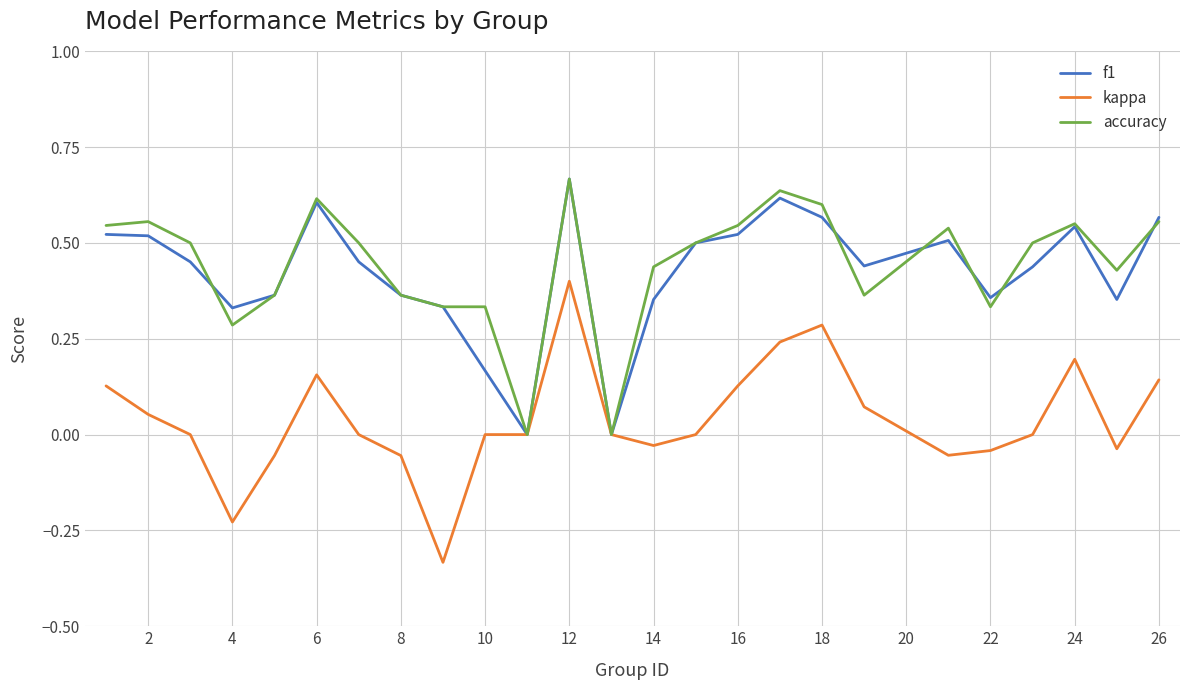

The kappa series shows -0.0 at 8. True or false?

False